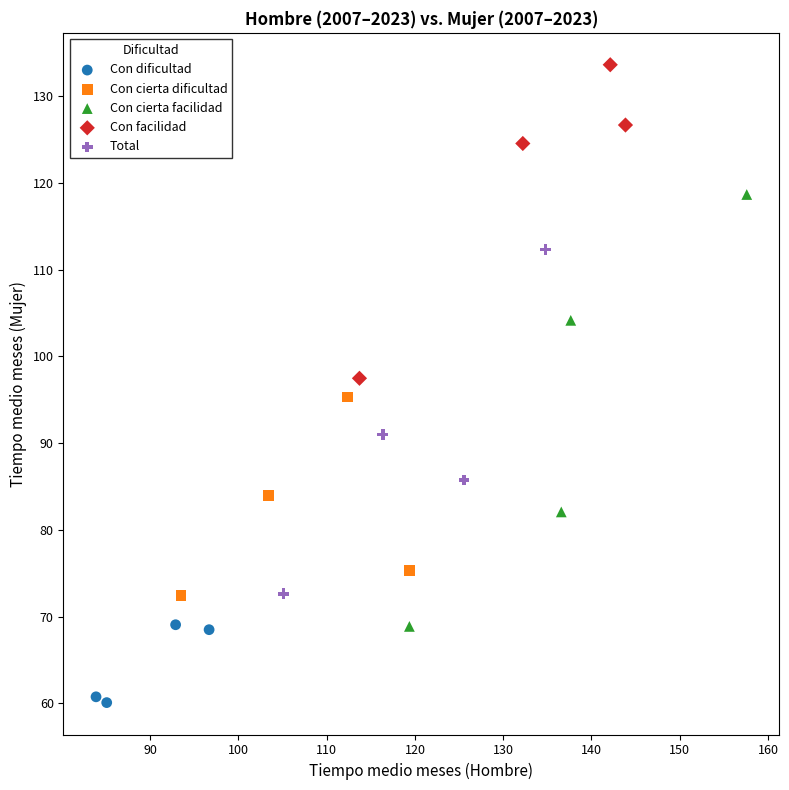

What are all the series names shown in the legend?

Con dificultad, Con cierta dificultad, Con cierta facilidad, Con facilidad, Total